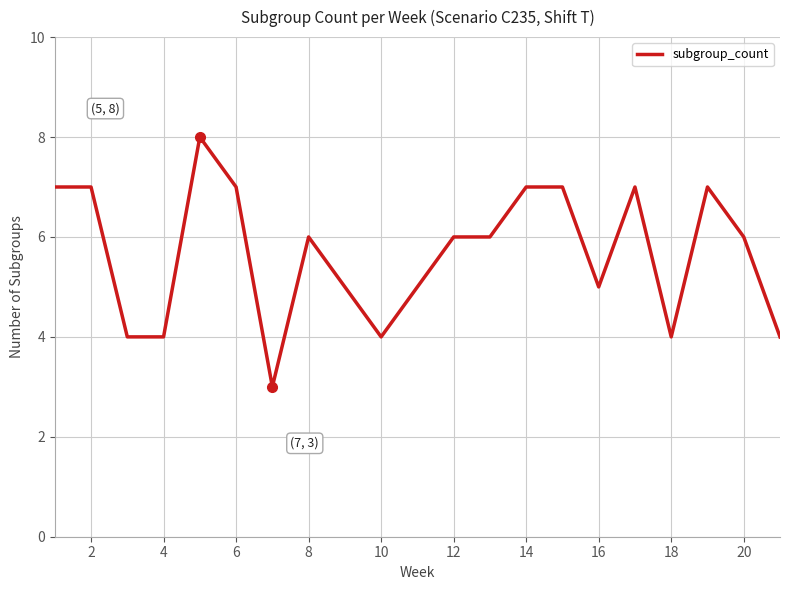

How many lines are shown in the chart?

1